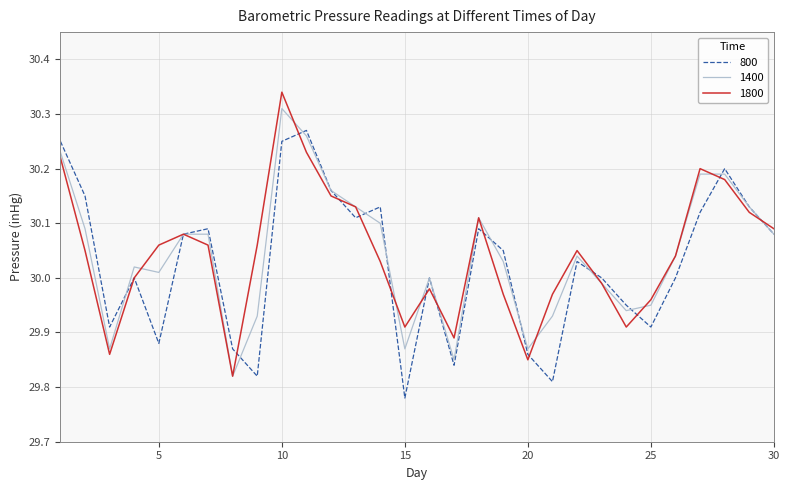

Rank the series by their maximum value, from lowest to highest.

800, 1400, 1800